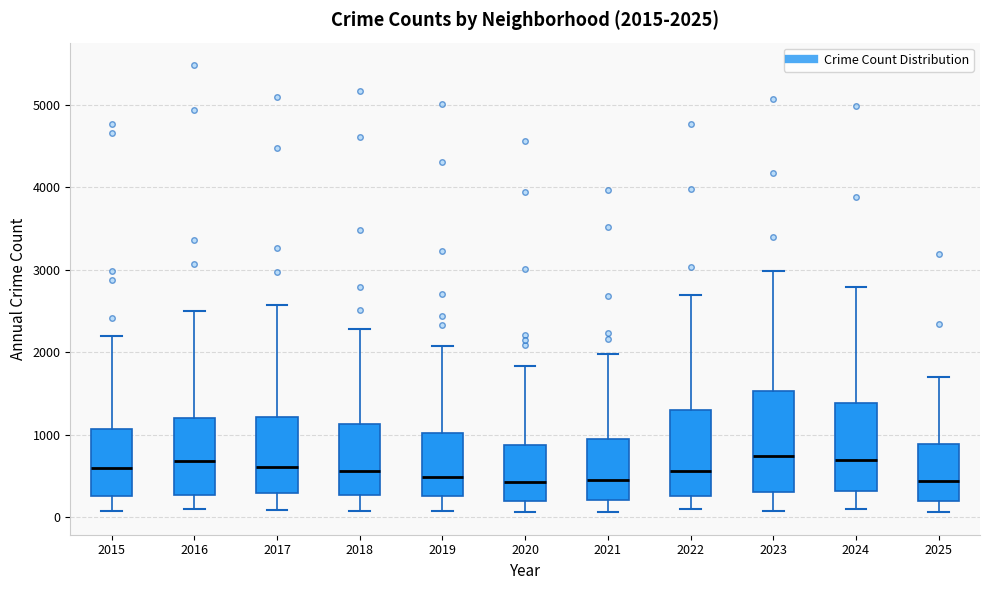

Comparing the boxes themselves (not the whiskers), which one is the tallest?

2023